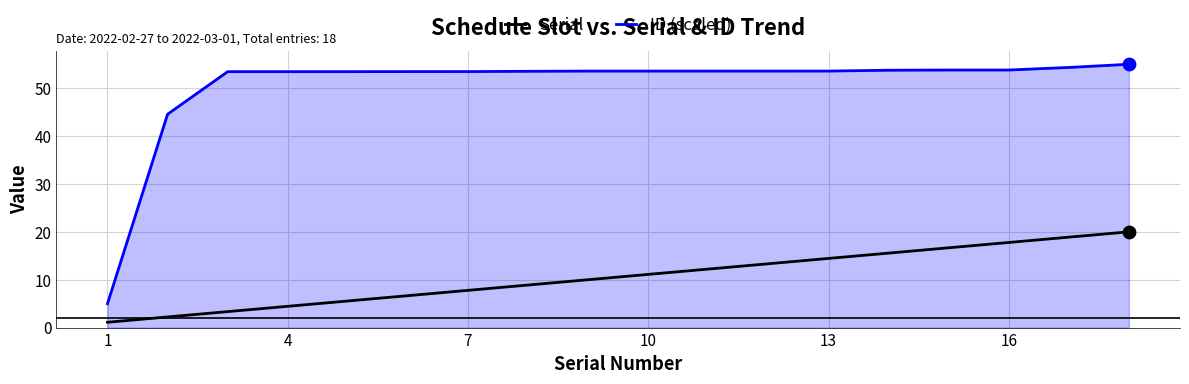

At how many categories does at least one series exceed 28?

17